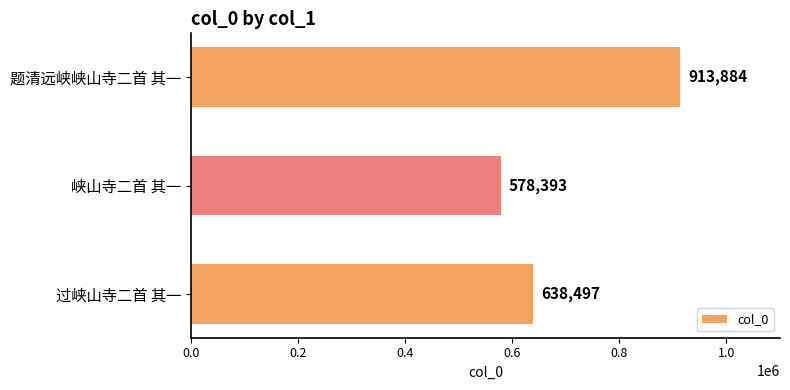

Count the values in the range 578393 to 913884.

3